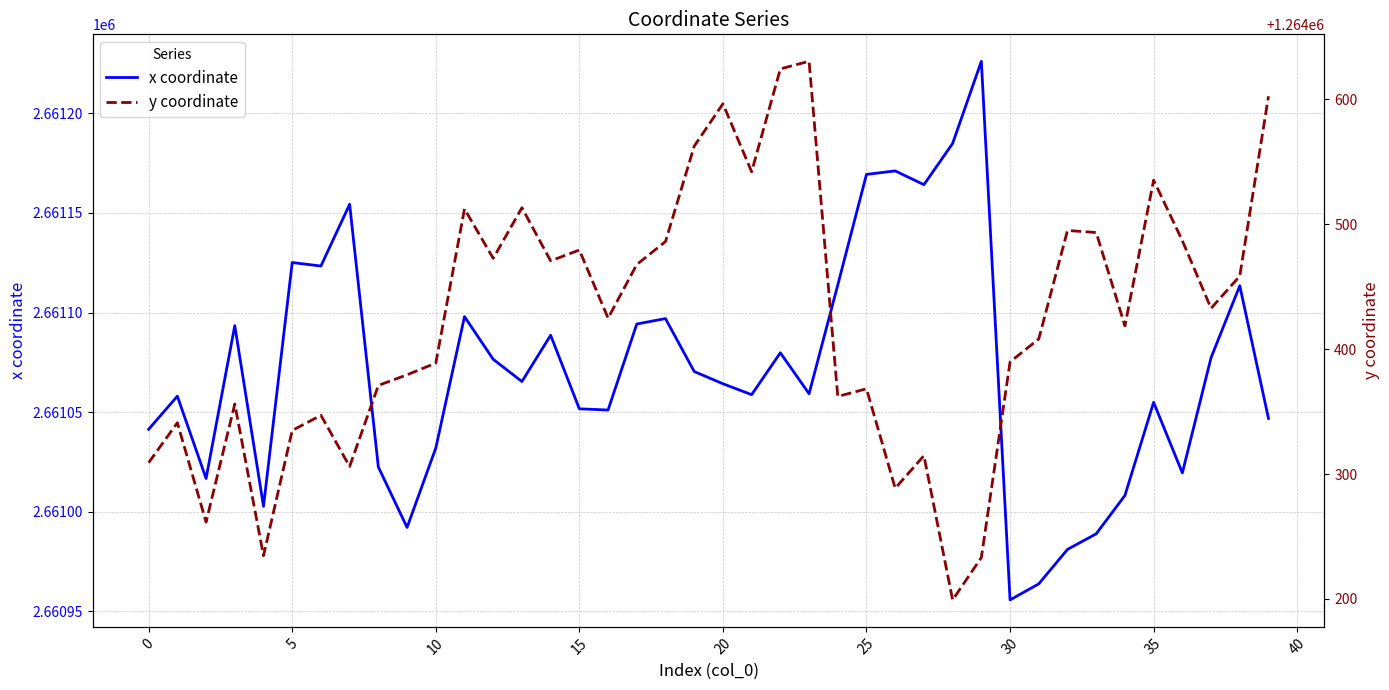

What is the label of the 17th point from the right?

23